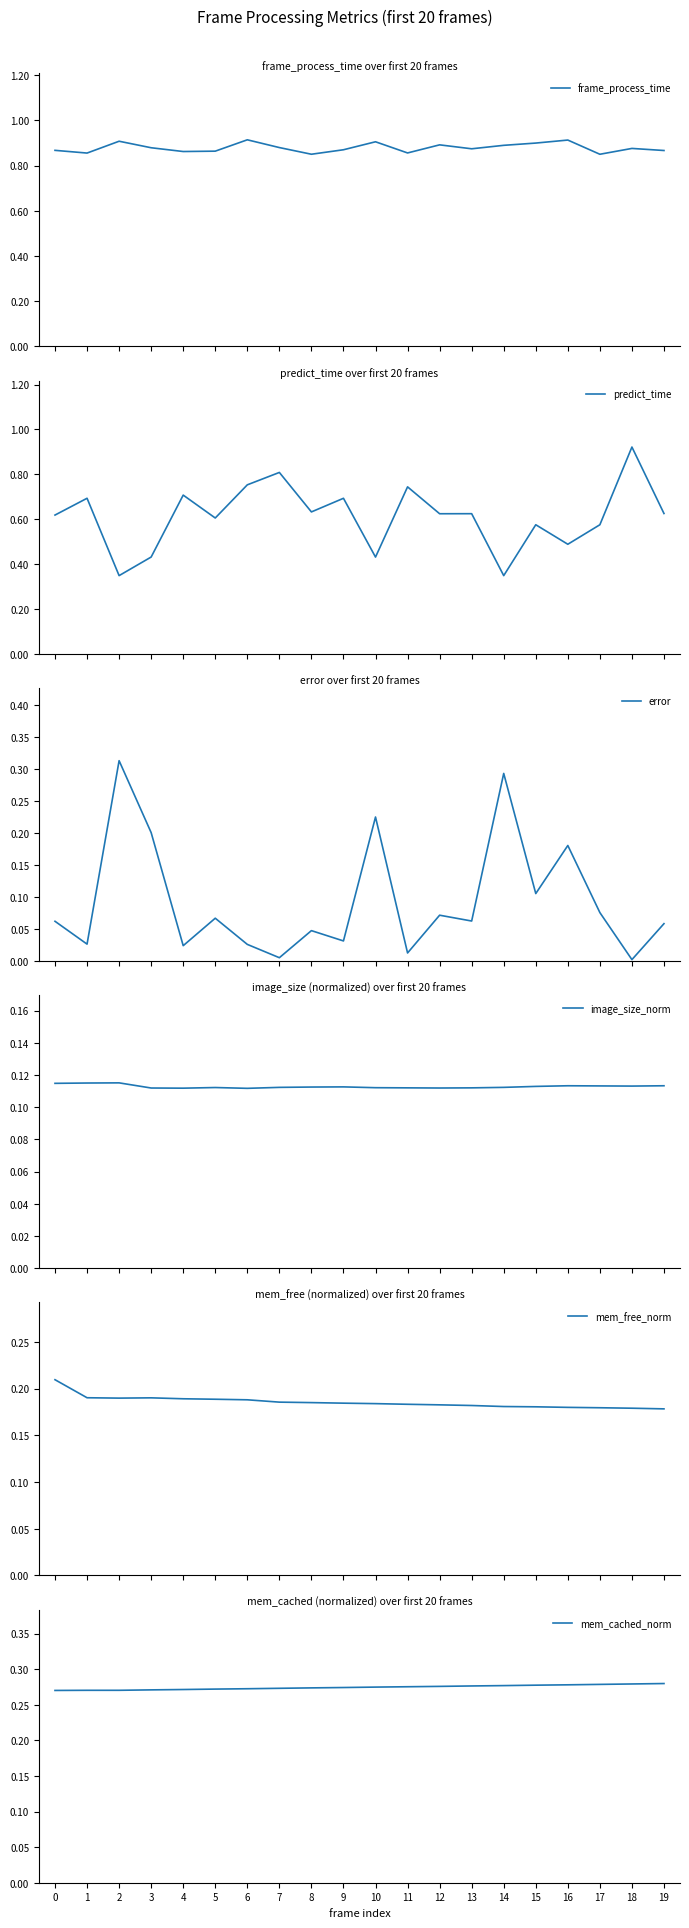

Reading right to left, extract all data points from this chart.

frame_process_time: 19=0.9	18=0.9	17=0.9	16=0.9	15=0.9	14=0.9	13=0.9	12=0.9	11=0.9	10=0.9	9=0.9	8=0.9	7=0.9	6=0.9	5=0.9	4=0.9	3=0.9	2=0.9	1=0.9	0=0.9
predict_time: 19=0.6	18=0.9	17=0.6	16=0.5	15=0.6	14=0.3	13=0.6	12=0.6	11=0.7	10=0.4	9=0.7	8=0.6	7=0.8	6=0.8	5=0.6	4=0.7	3=0.4	2=0.3	1=0.7	0=0.6
error: 19=0.1	18=0.0	17=0.1	16=0.2	15=0.1	14=0.3	13=0.1	12=0.1	11=0.0	10=0.2	9=0.0	8=0.0	7=0.0	6=0.0	5=0.1	4=0.0	3=0.2	2=0.3	1=0.0	0=0.1
image_size_norm: 19=0.1	18=0.1	17=0.1	16=0.1	15=0.1	14=0.1	13=0.1	12=0.1	11=0.1	10=0.1	9=0.1	8=0.1	7=0.1	6=0.1	5=0.1	4=0.1	3=0.1	2=0.1	1=0.1	0=0.1
mem_free_norm: 19=0.2	18=0.2	17=0.2	16=0.2	15=0.2	14=0.2	13=0.2	12=0.2	11=0.2	10=0.2	9=0.2	8=0.2	7=0.2	6=0.2	5=0.2	4=0.2	3=0.2	2=0.2	1=0.2	0=0.2
mem_cached_norm: 19=0.3	18=0.3	17=0.3	16=0.3	15=0.3	14=0.3	13=0.3	12=0.3	11=0.3	10=0.3	9=0.3	8=0.3	7=0.3	6=0.3	5=0.3	4=0.3	3=0.3	2=0.3	1=0.3	0=0.3